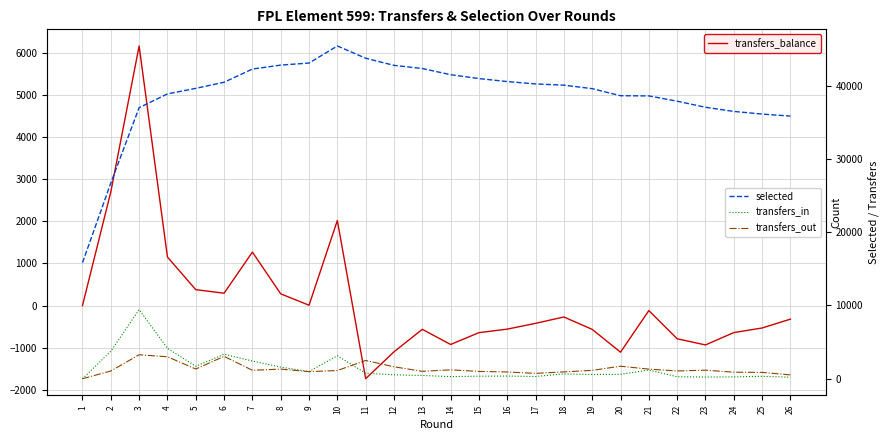

Is the value of transfers_in at 8 greater than the value of transfers_balance at 26?

Yes